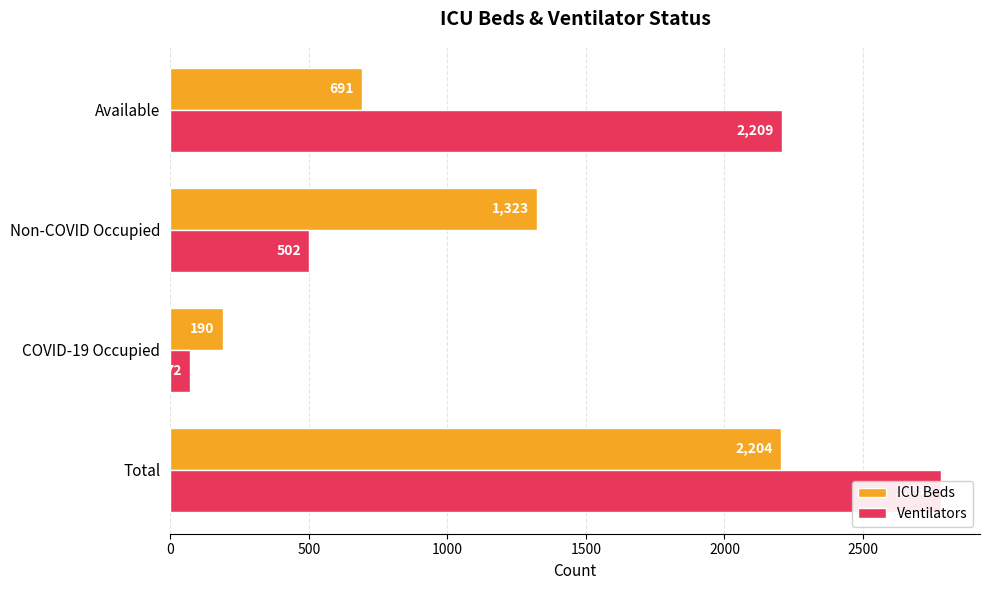

How many Ventilators values are between 502 and 2783?

3